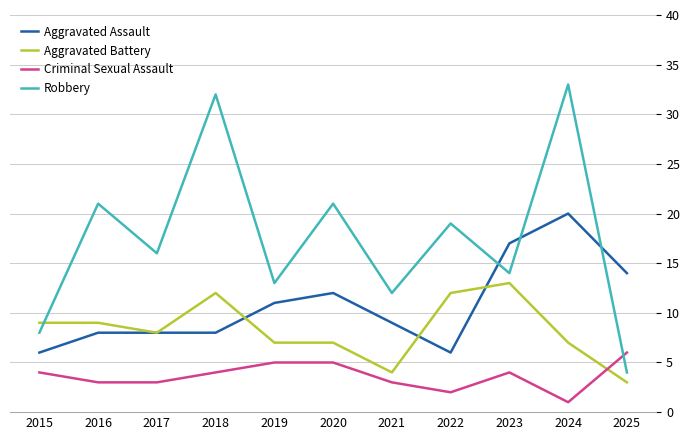

True or false: Criminal Sexual Assault and Aggravated Assault intersect in this chart.

False